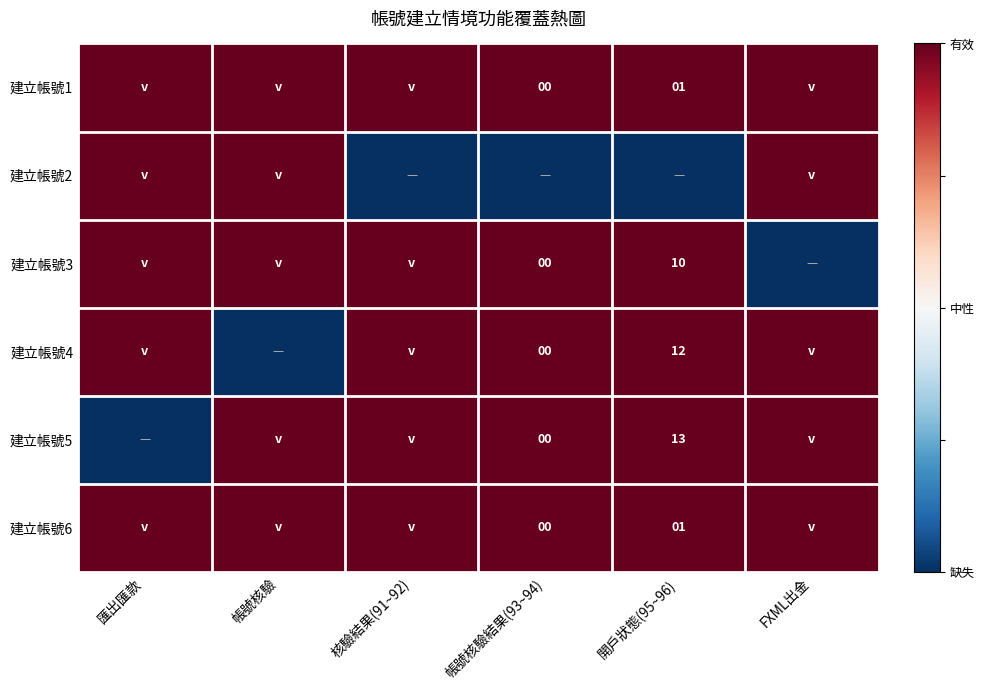

What is the maximum value shown in the chart?

1